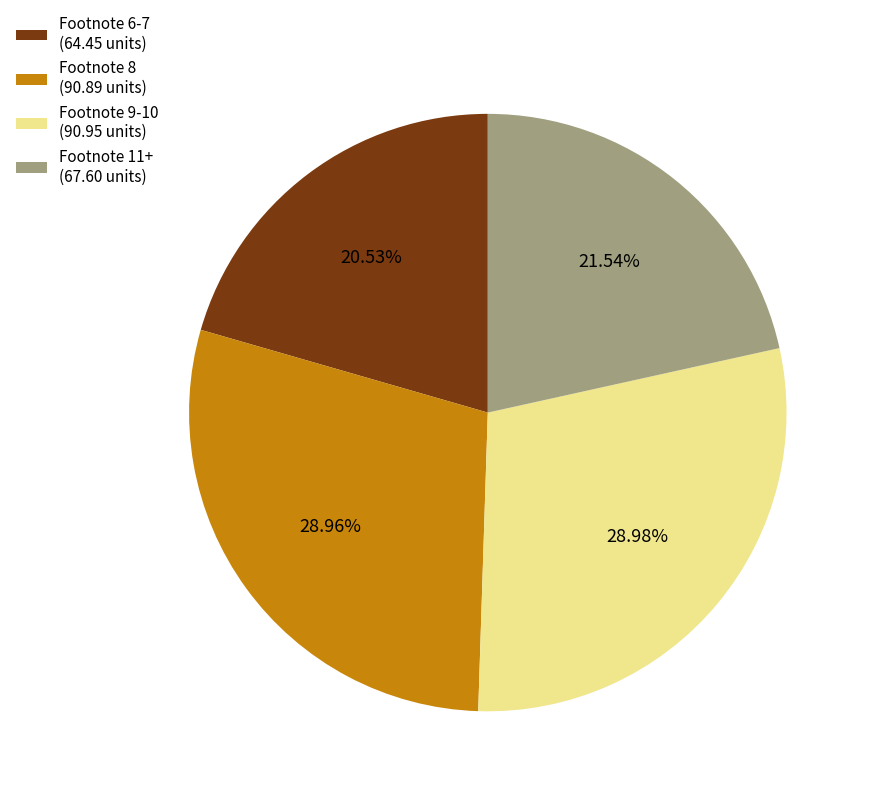

Is there any slice that represents more than half of the pie?

No